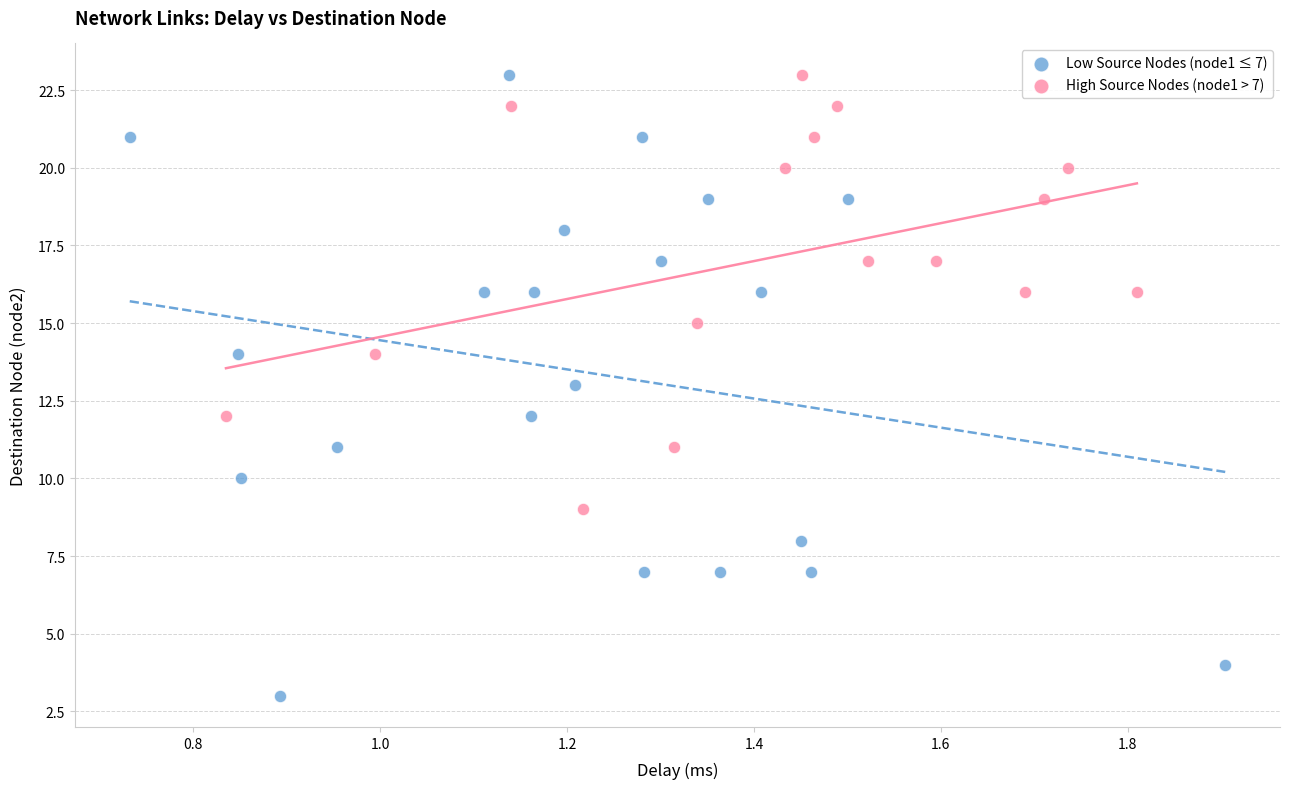

Which series reaches the minimum Y coordinate?

Low Source Nodes (node1 ≤ 7)